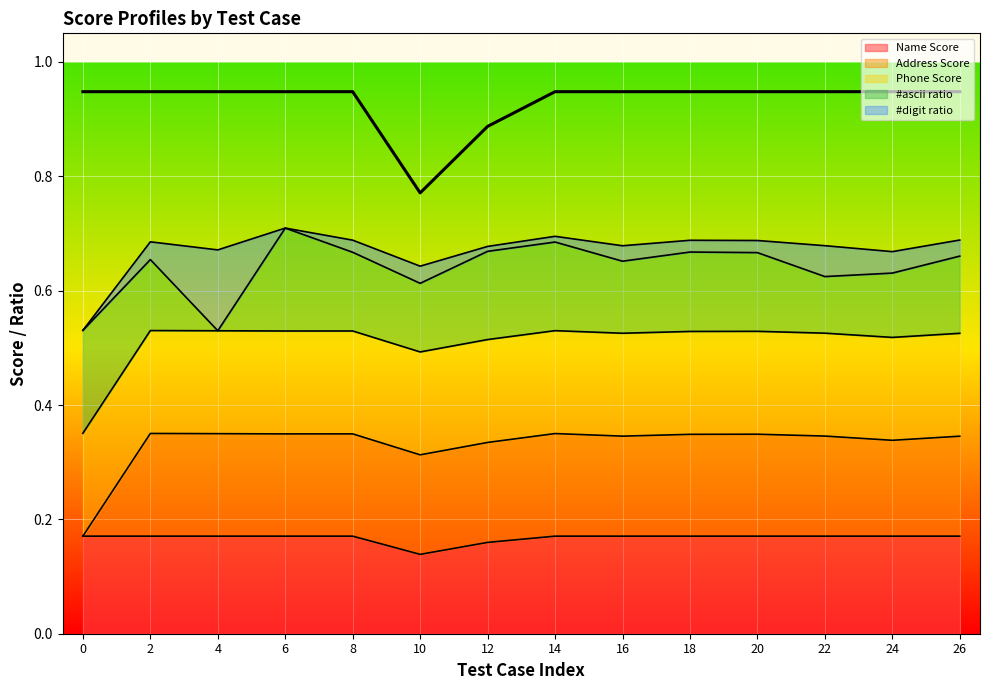

What is the sum of all values?

13.0